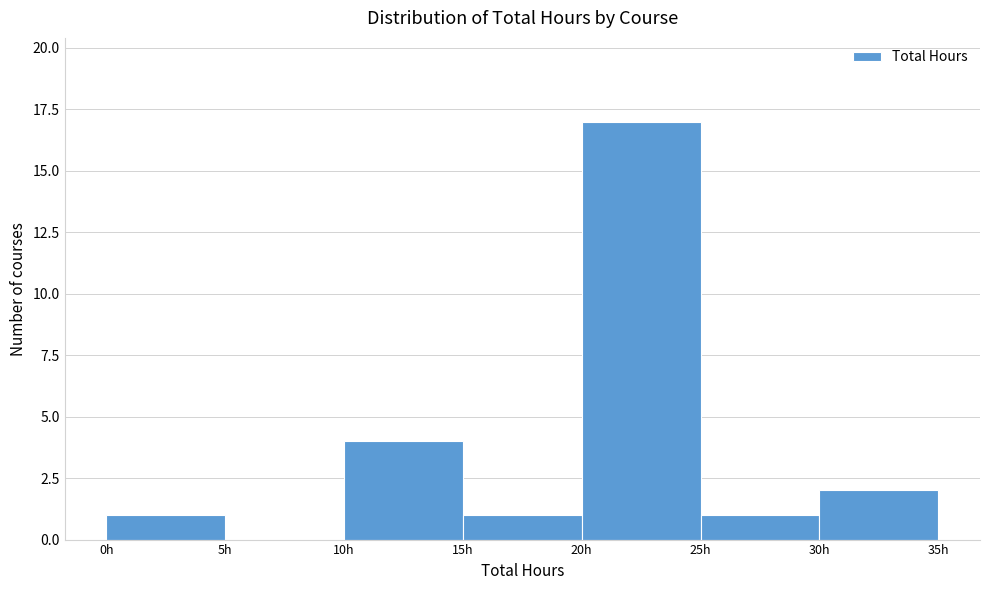

Reading left to right, transcribe this chart: for each bar, give the range it covers on the x-axis and its height. The values are not printed on the chart, so give them approximately, as read against the axis.

0 to 5: 1
5 to 10: 0
10 to 15: 4
15 to 20: 1
20 to 25: 17
25 to 30: 1
30 to 35: 2